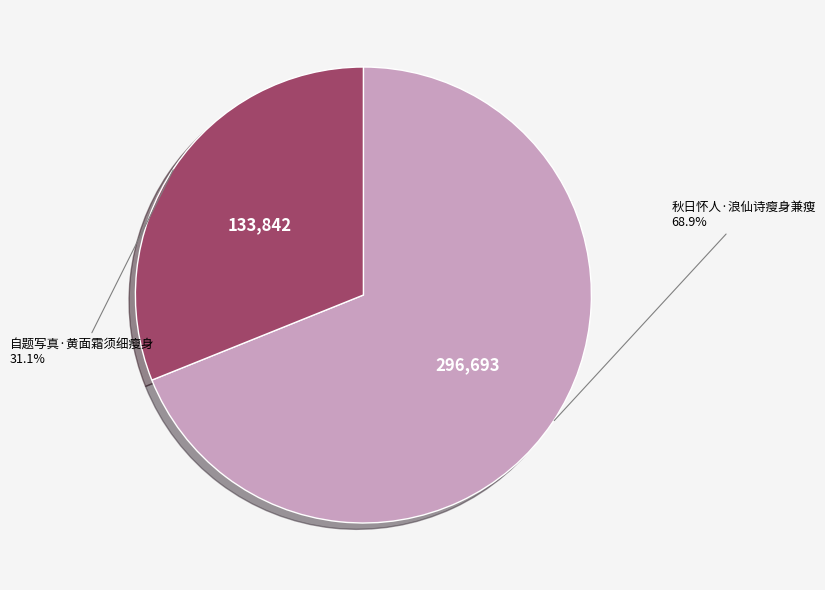

Is it true that 秋日怀人·浪仙诗瘦身兼瘦 is 78% of the pie?

False